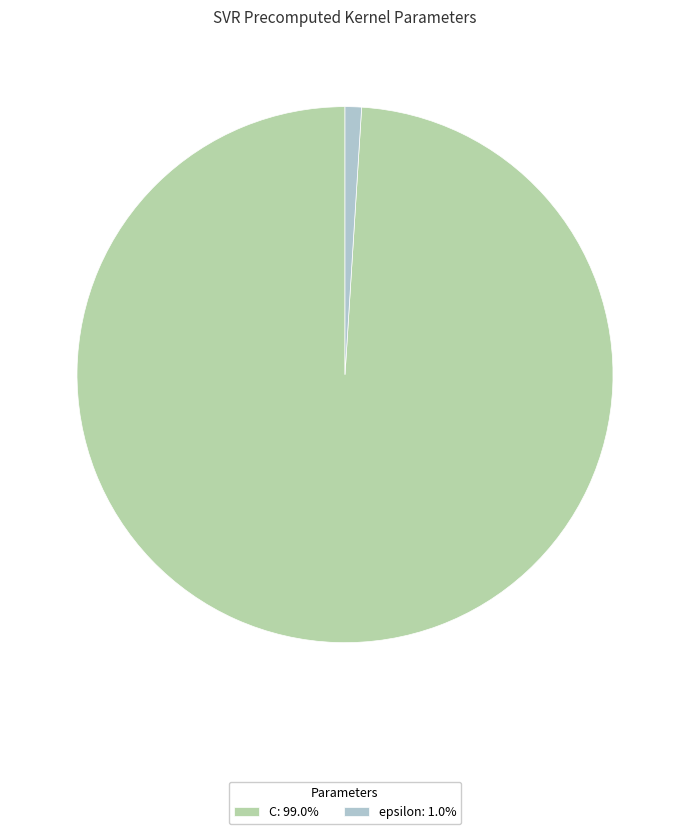

Is epsilon: 1.0% the majority of the pie?

No